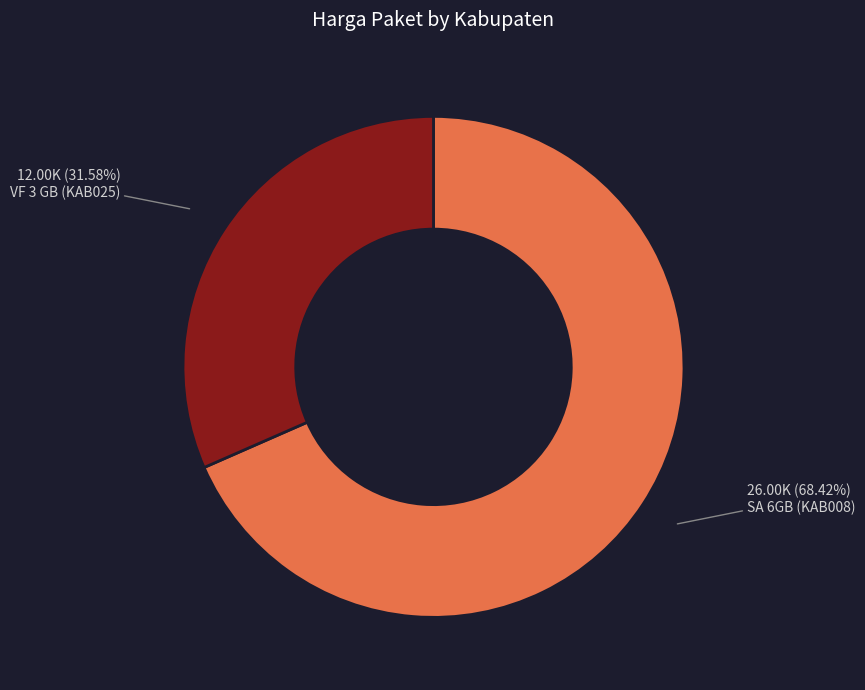

To the nearest percent, what portion does SA 6GB (KAB008) represent?

68%